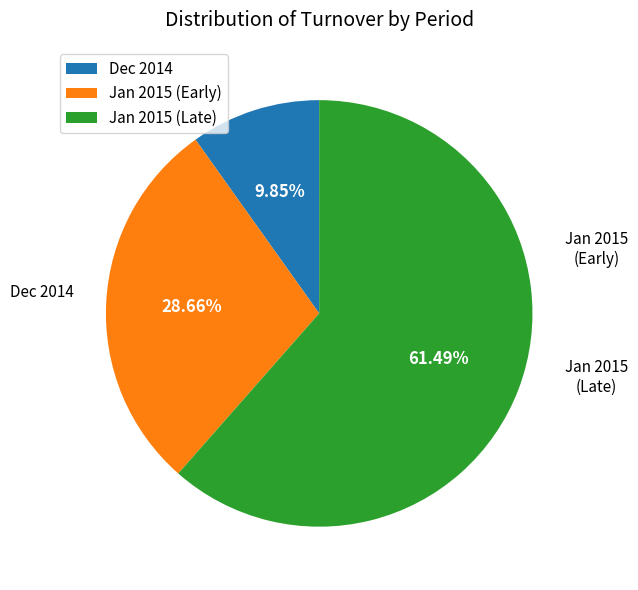

Which category has the smallest portion of the pie?

Dec 2014